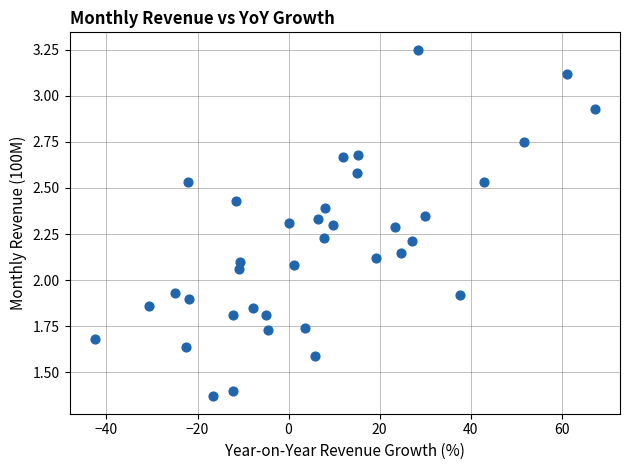

What is the range of X values (max minus min)?

109.9